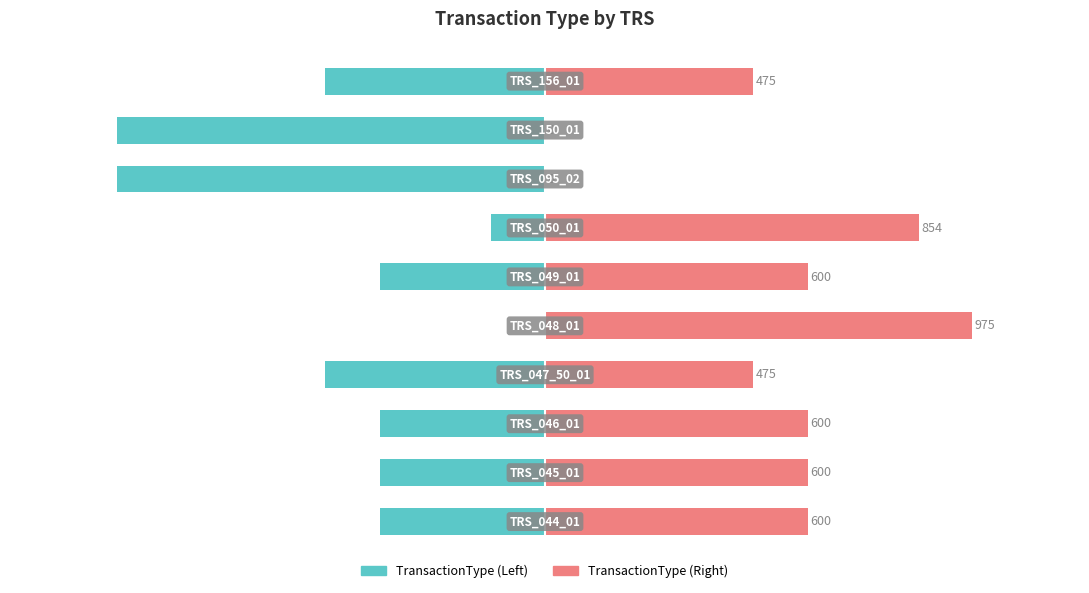

Reading right to left, list all the values displayed in this chart.

TransactionType (Left): -502	-977	-977	-123	-377	-2	-502	-377	-377	-377
TransactionType (Right): 475	0	0	854	600	975	475	600	600	600